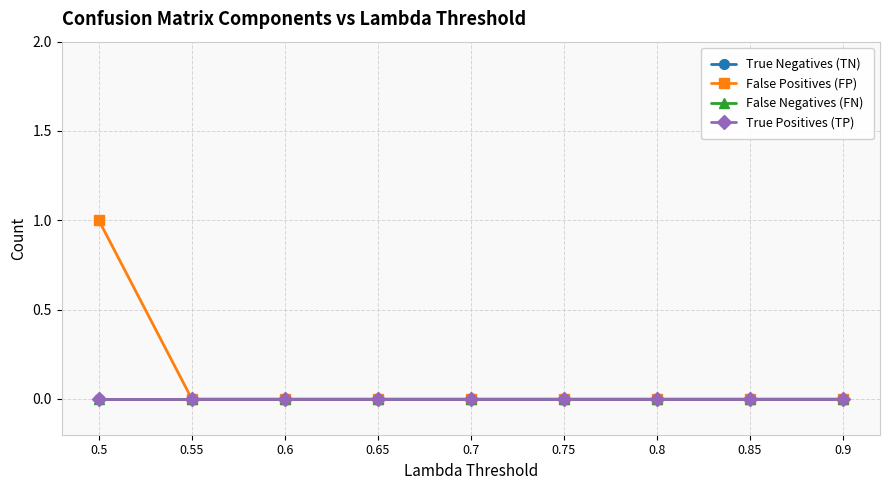

What position from the left is 0.5?

1